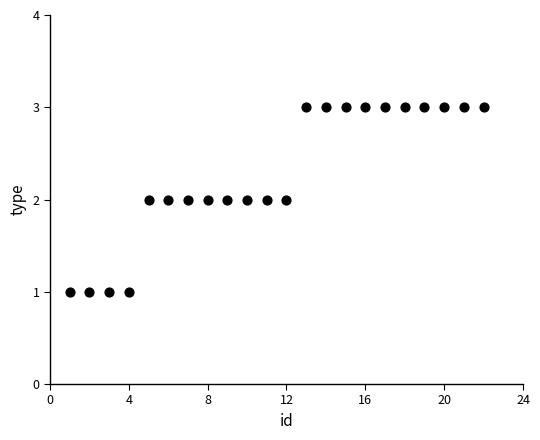

What is the range of X values (max minus min)?

21